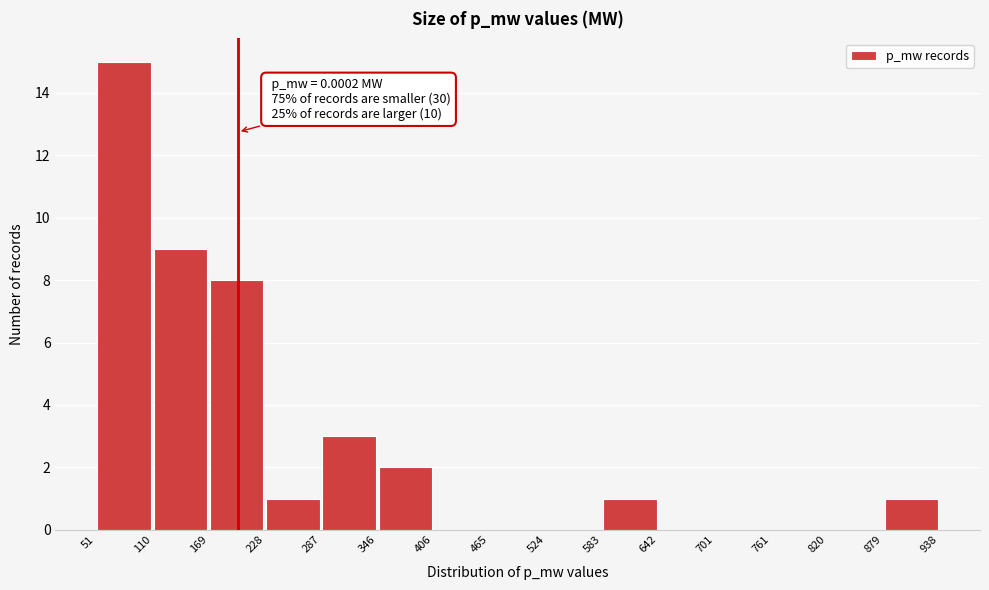

Which range on the x-axis has the tallest bar?

51 to 110